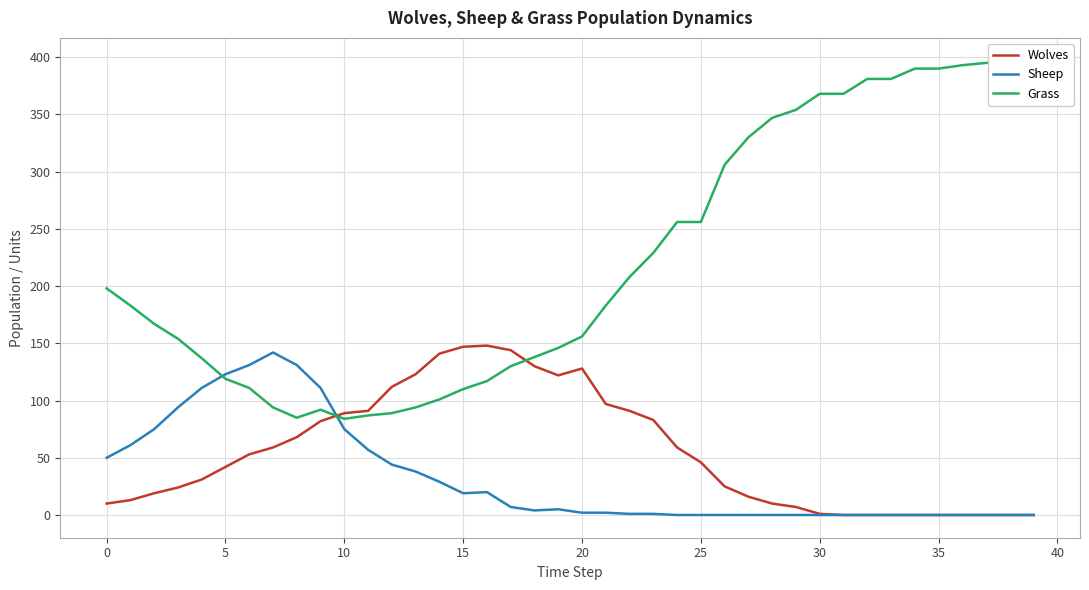

Reading left to right, what are all the values shown in this chart?

Wolves: 10	13	19	24	31	42	53	59	68	82	89	91	112	123	141	147	148	144	130	122	128	97	91	83	59	46	25	16	10	7	1	0	0	0	0	0	0	0	0	0
Sheep: 50	61	75	94	111	123	131	142	131	111	75	57	44	38	29	19	20	7	4	5	2	2	1	1	0	0	0	0	0	0	0	0	0	0	0	0	0	0	0	0
Grass: 198	183	167	154	137	119	111	94	85	92	84	87	89	94	101	110	117	130	138	146	156	183	208	229	256	256	306	330	347	354	368	368	381	381	390	390	393	395	397	397